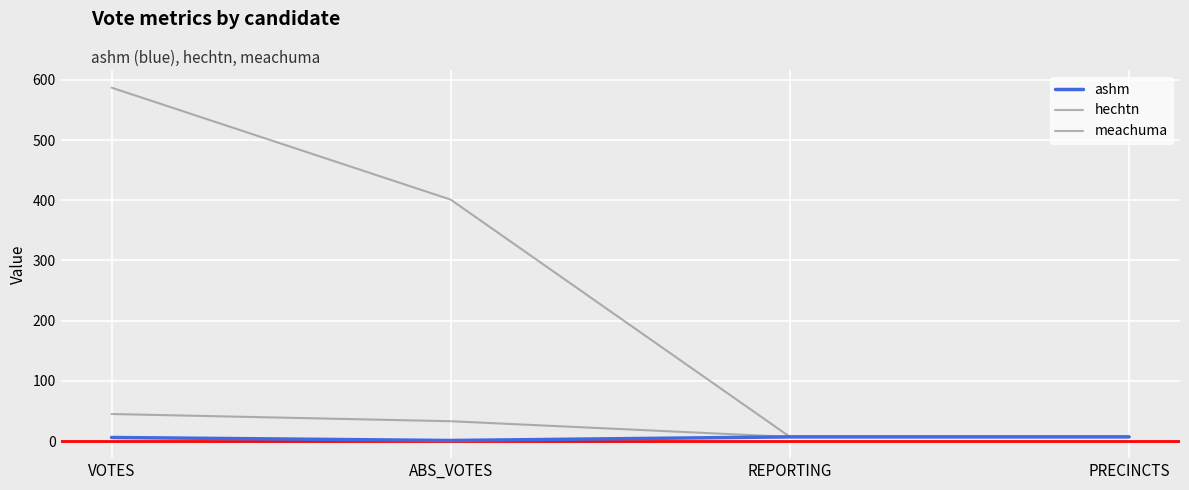

How many lines are shown in the chart?

3